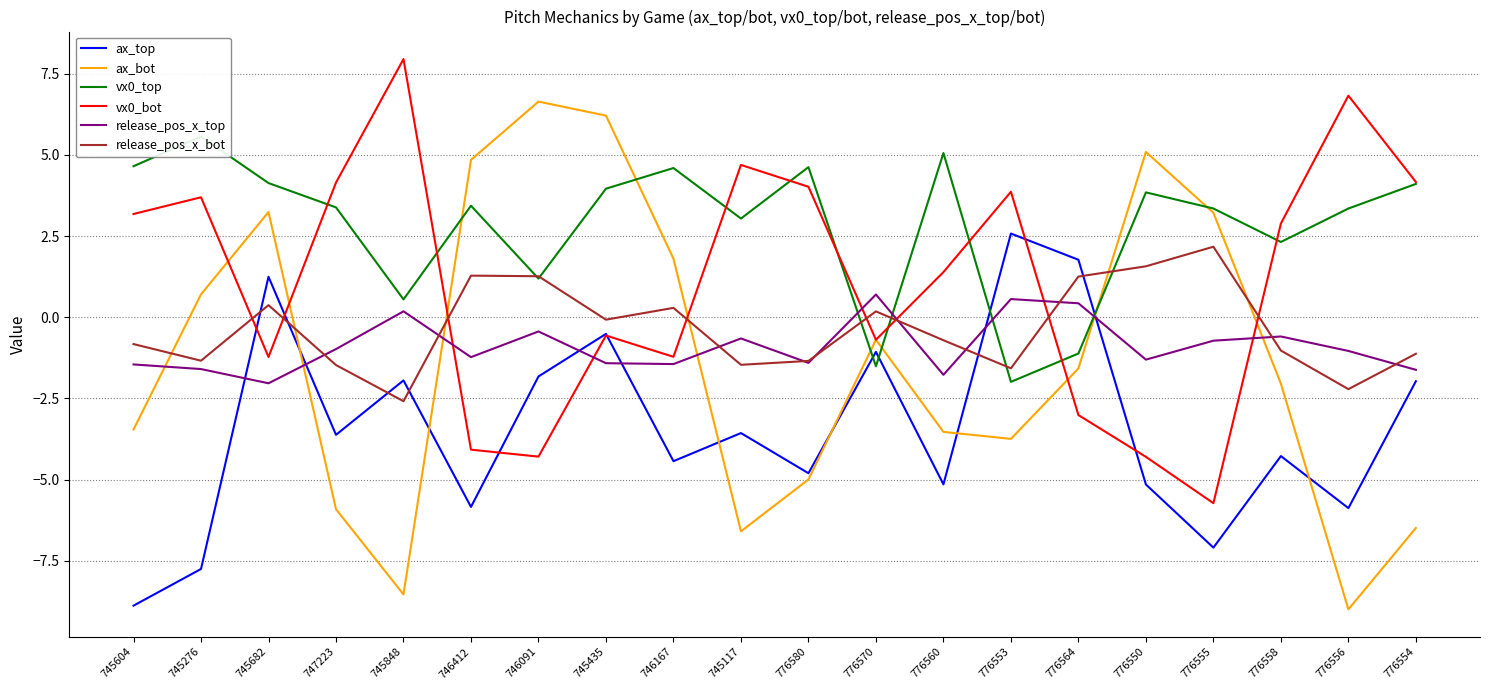

How many lines are shown in the chart?

6